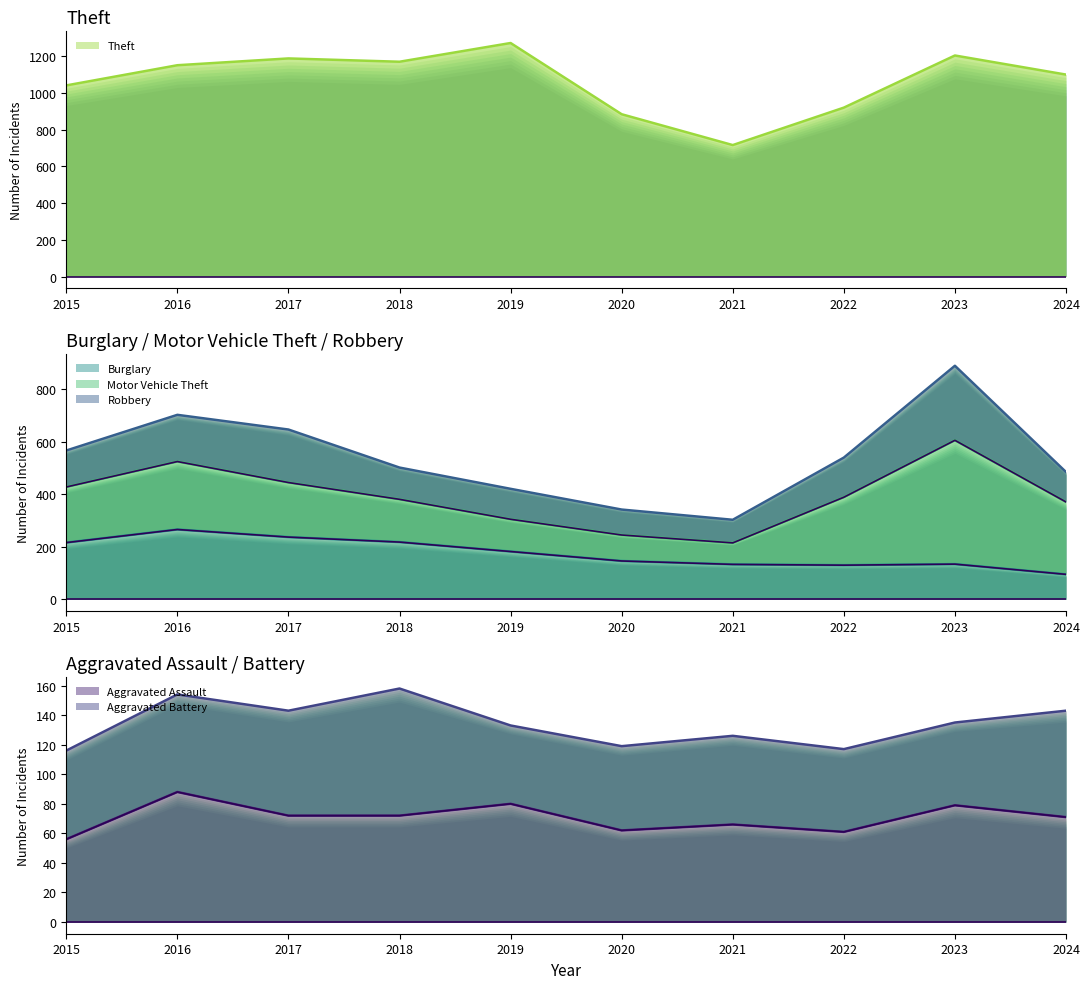

True or false: Burglary and Theft cross at least once.

False